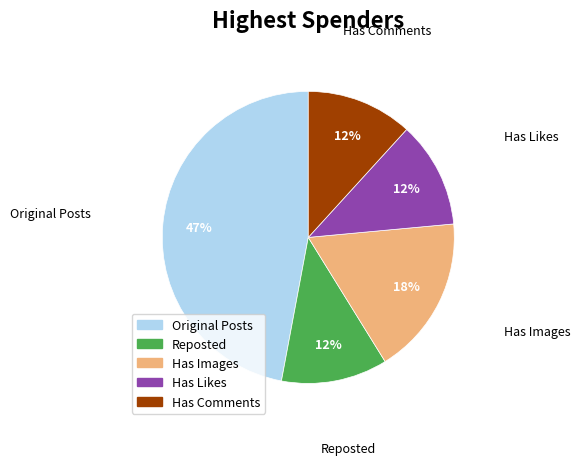

To the nearest percent, what is the average slice percentage?

20%